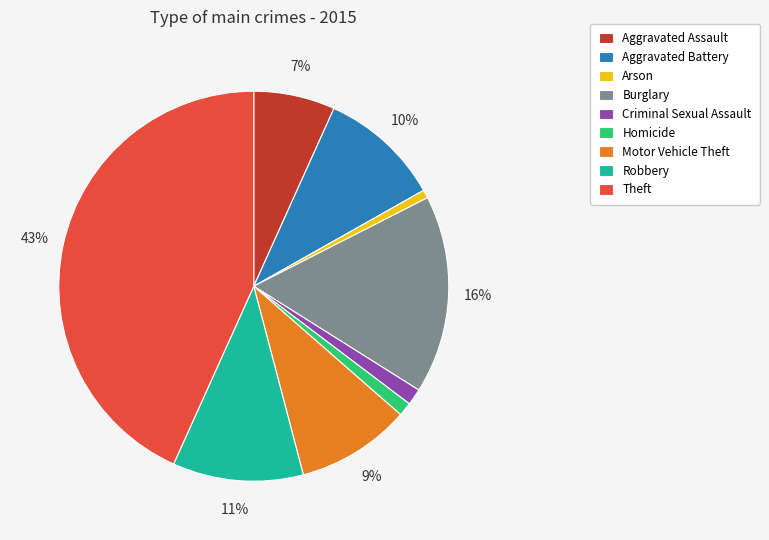

The Aggravated Battery slice represents 10% of the pie. True or false?

True